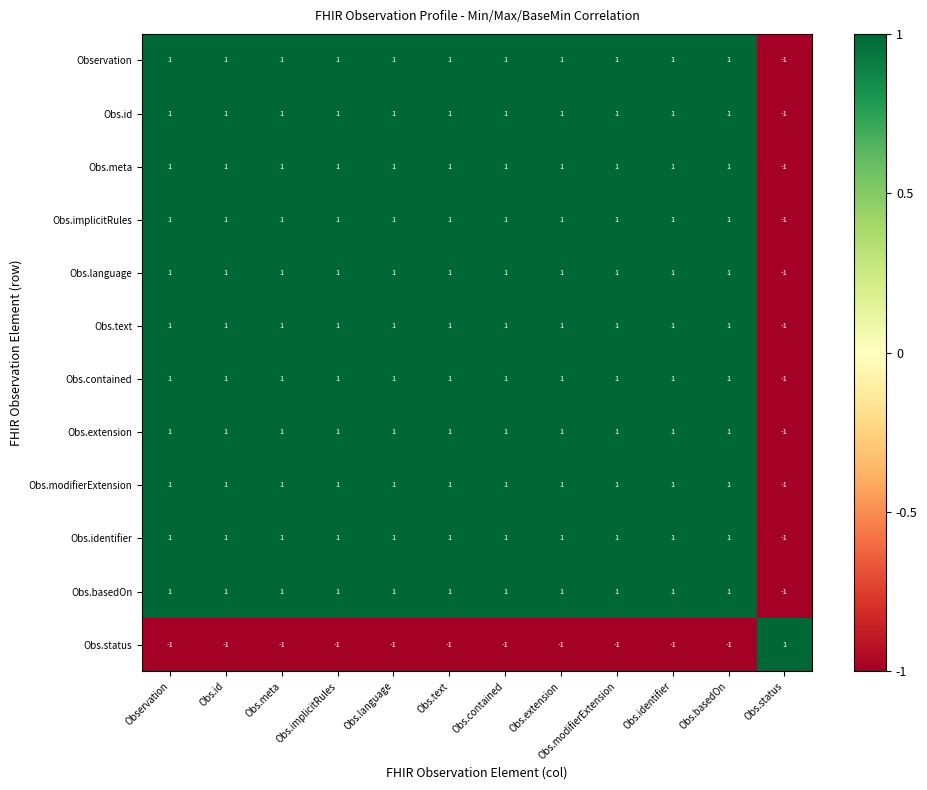

The Obs.id series shows 0 at Obs.text. True or false?

False